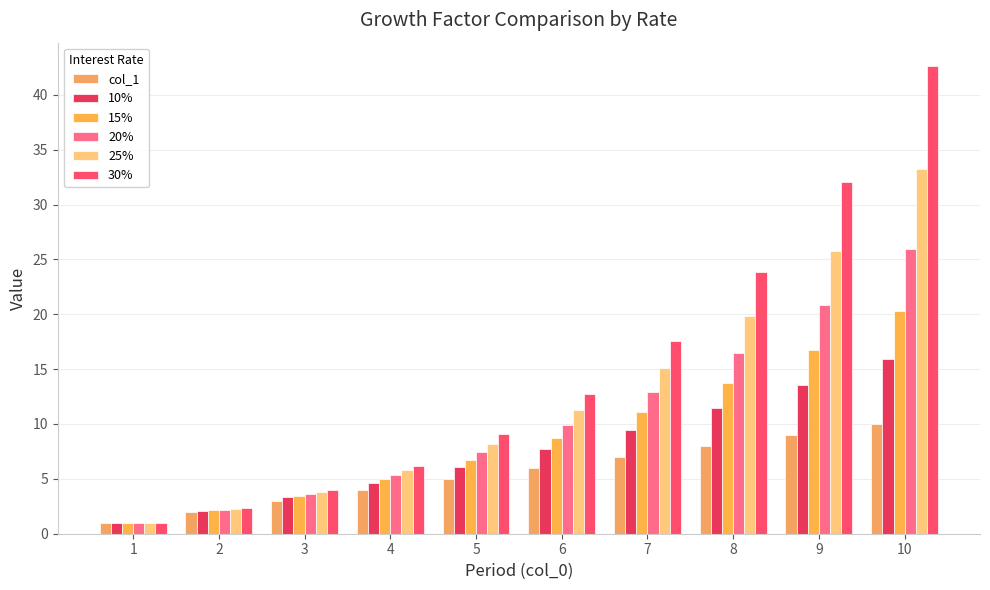

Which category has the highest value across all series?

10